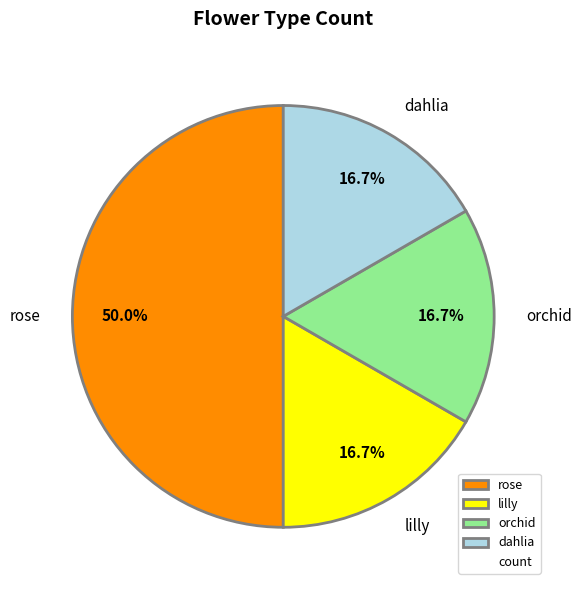

True or false: orchid accounts for 17% of the total.

True